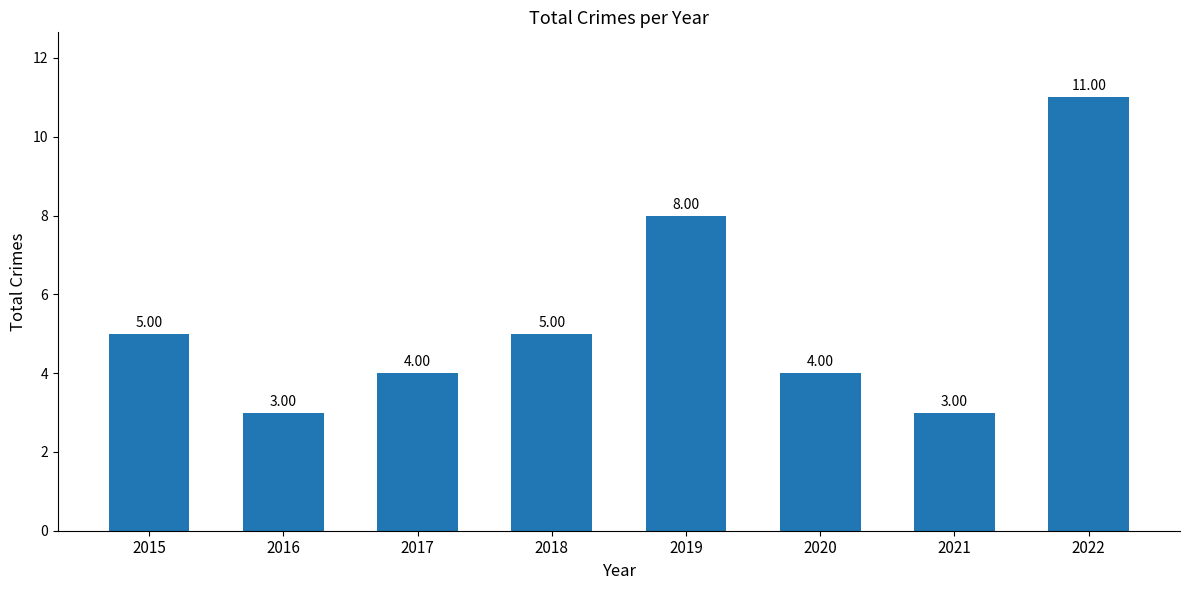

Between 2020 and 2021, which is larger?

2020